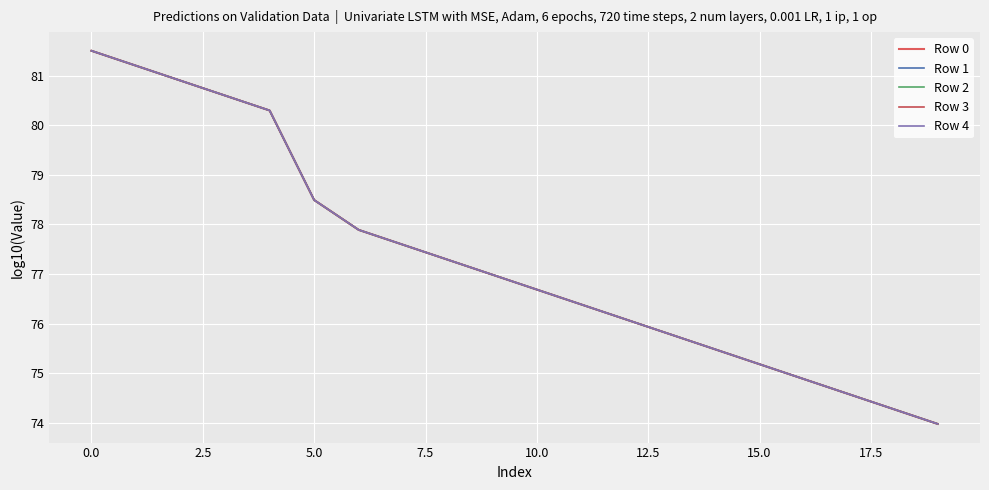

Which series has the widest spread of values?

Row 0